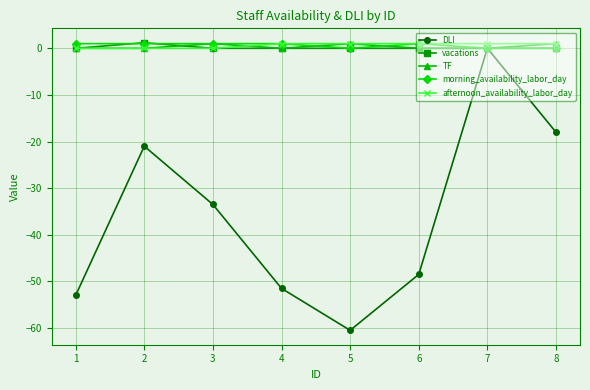

How many series are shown in this chart?

5